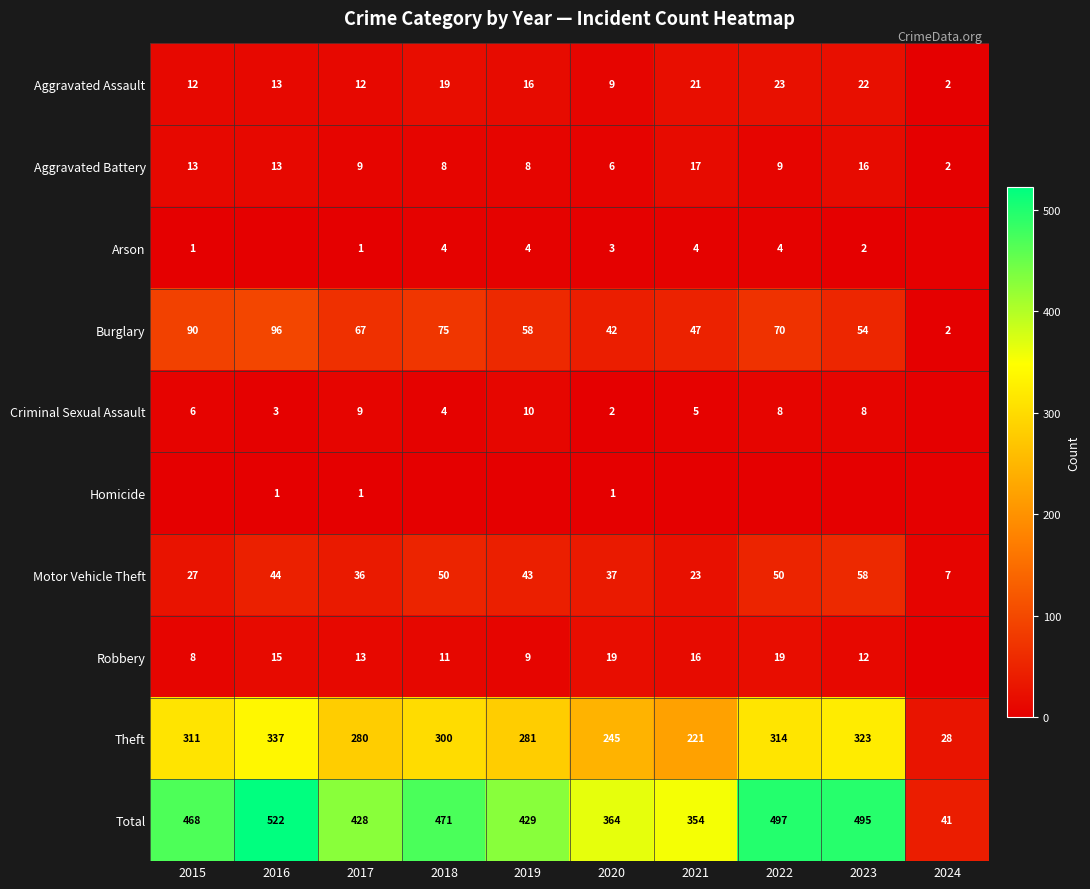

At 2020, list the series in order from largest to smallest.

Total, Theft, Burglary, Motor Vehicle Theft, Robbery, Aggravated Assault, Aggravated Battery, Arson, Criminal Sexual Assault, Homicide